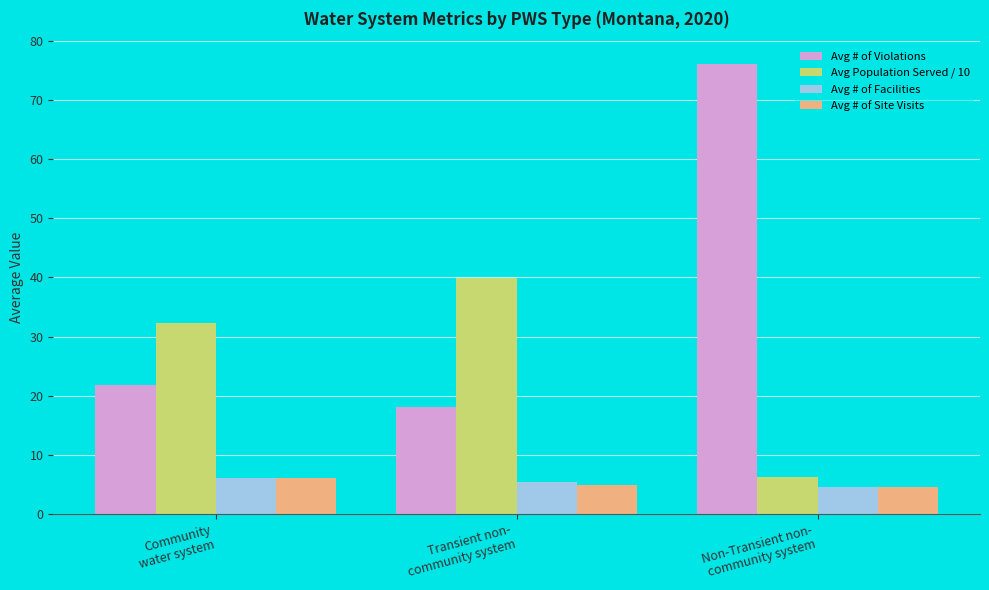

Which series has the largest total across all categories?

Avg # of Violations